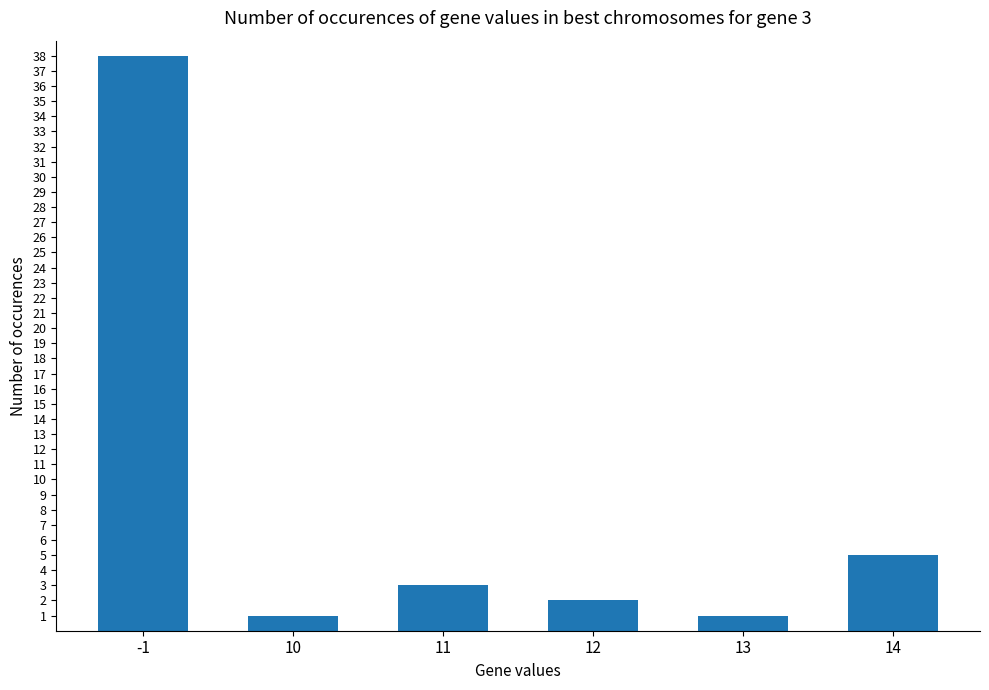

The chart shows a value of 3 at 11. True or false?

True